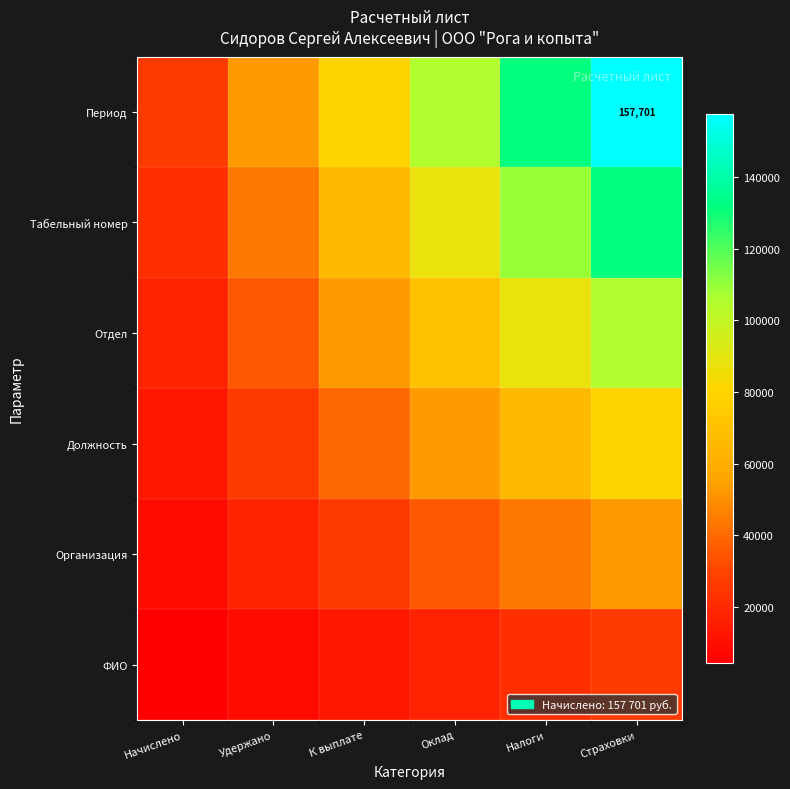

Is the value of Табельный номер at К выплате greater than the value of Должность at Налоги?

No